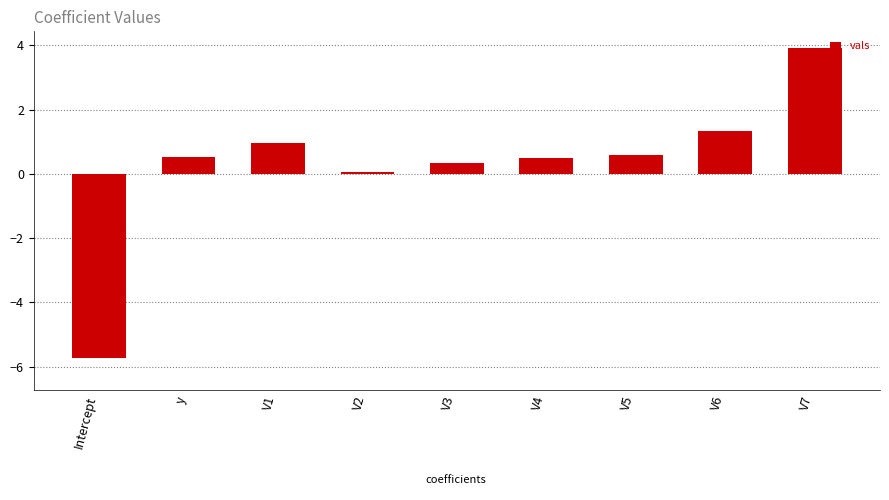

Reading left to right, transcribe all the data shown in this chart.

Intercept=-5.7	y=0.5	V1=1.0	V2=0.1	V3=0.3	V4=0.5	V5=0.6	V6=1.3	V7=3.9